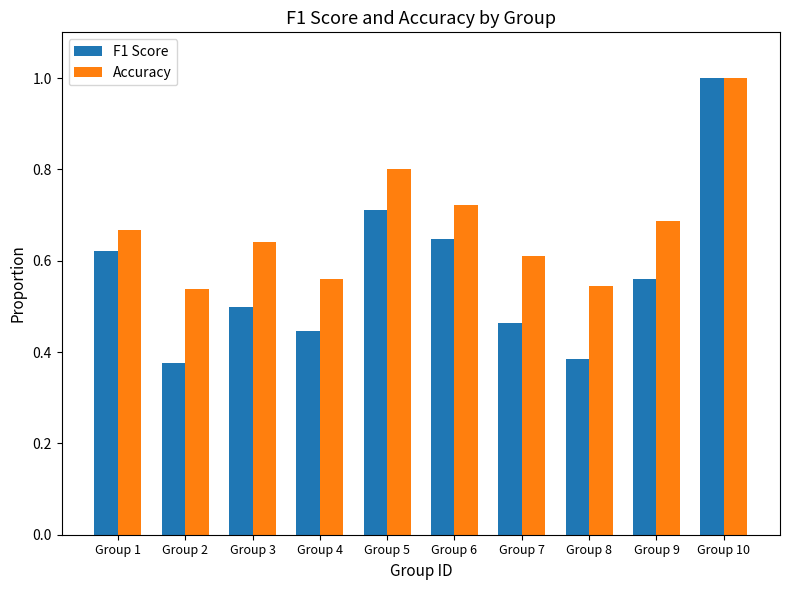

True or false: F1 Score has a value of 0.2 at Group 6.

False